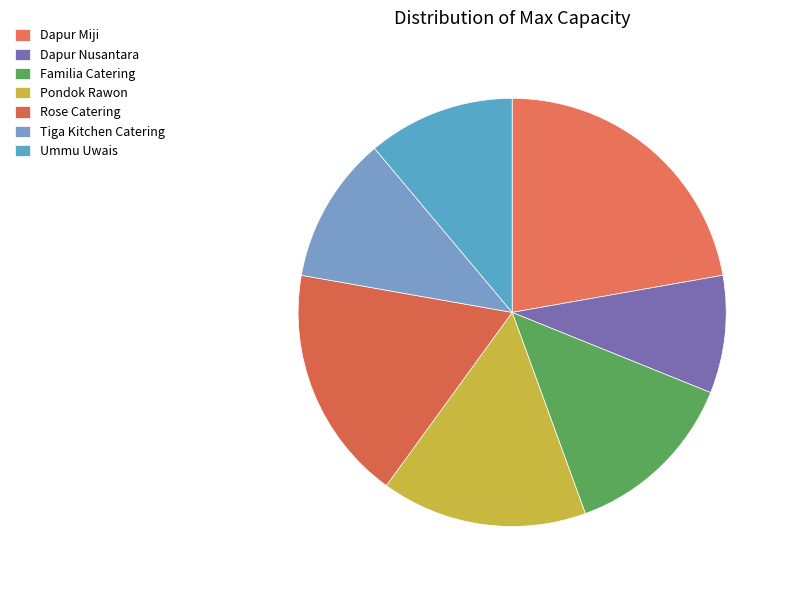

What percentage is the Rose Catering slice, to the nearest percent?

18%